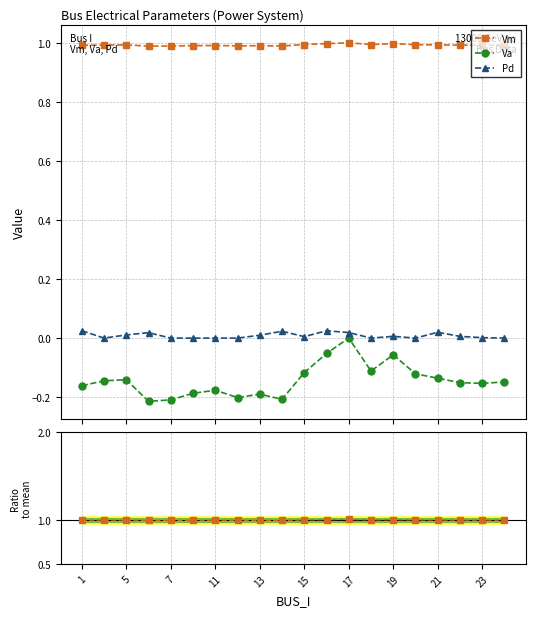

How many negative values does the Va series have?

19